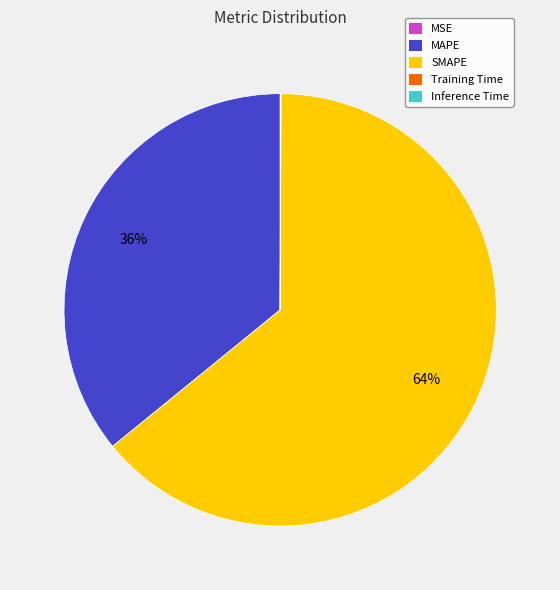

To the nearest percent, what is the difference between the largest and smallest slice percentages?

64%